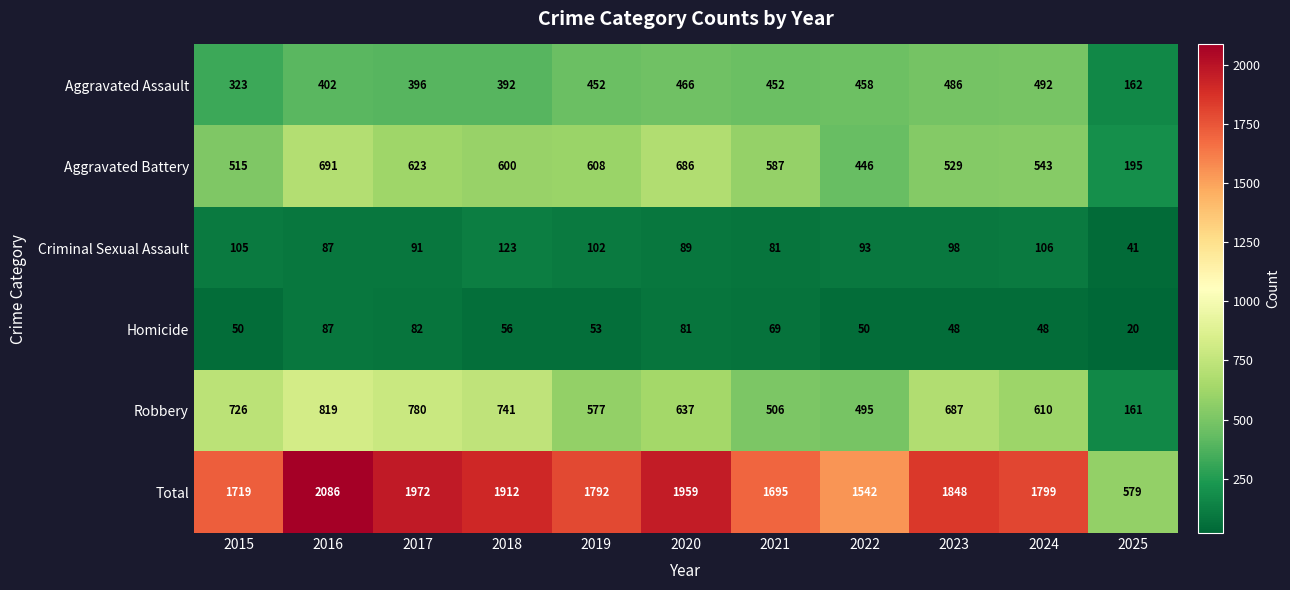

Which series has the largest range (max minus min)?

Total